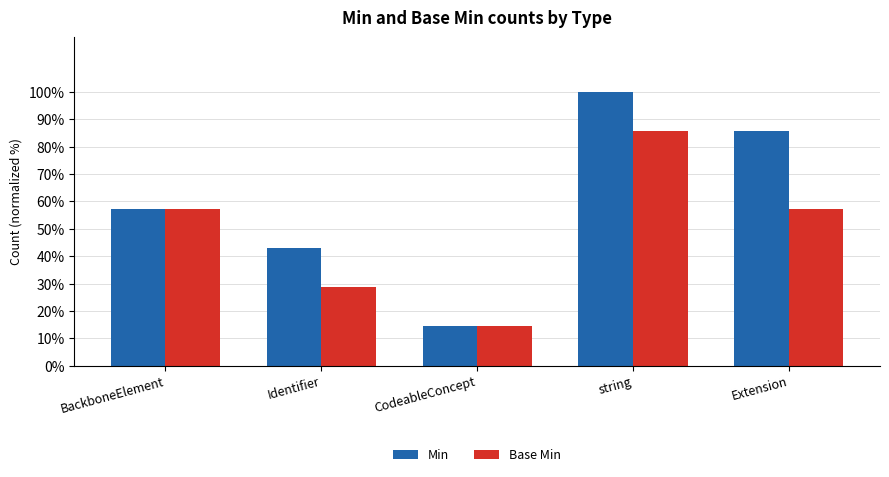

What is the sum of all Base Min values?

242.9